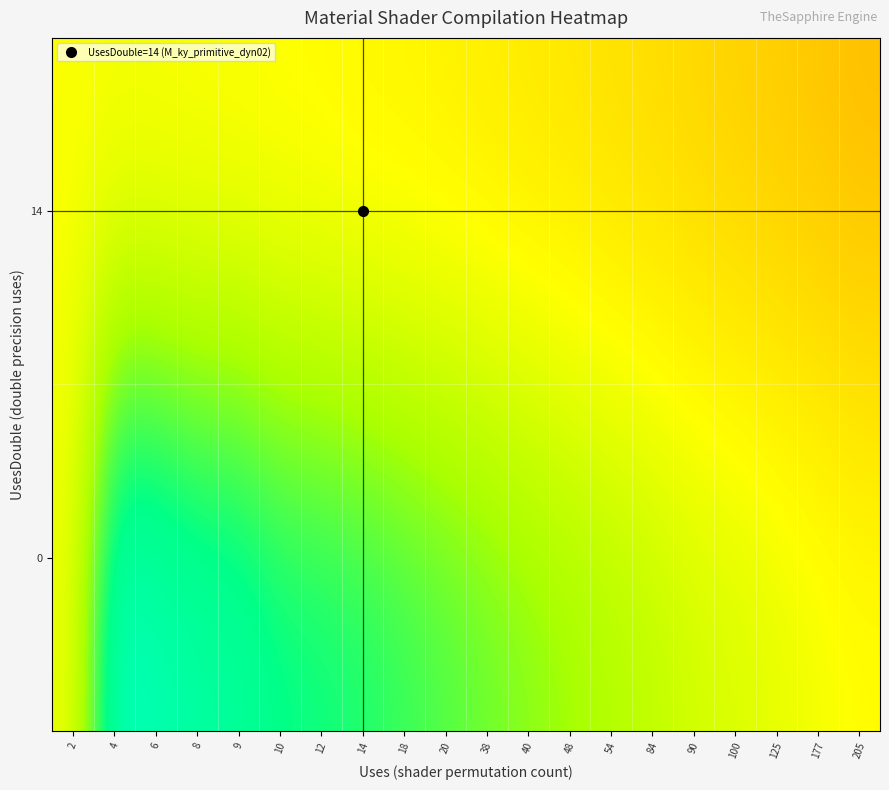

Rank the series by their average value, from lowest to highest.

0, 14